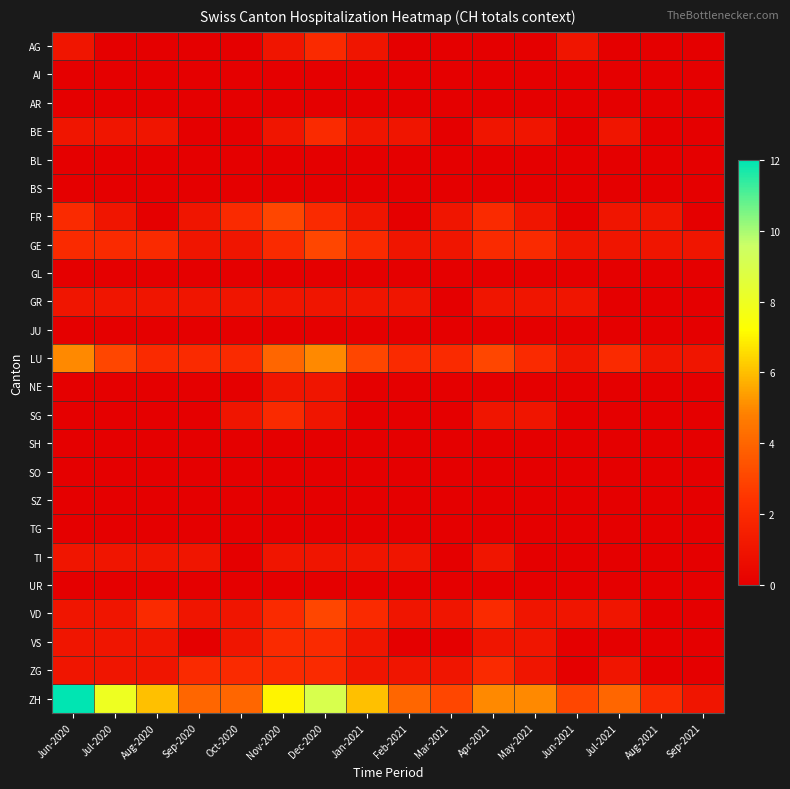

What is the difference between the highest and lowest values at May-2021?

5